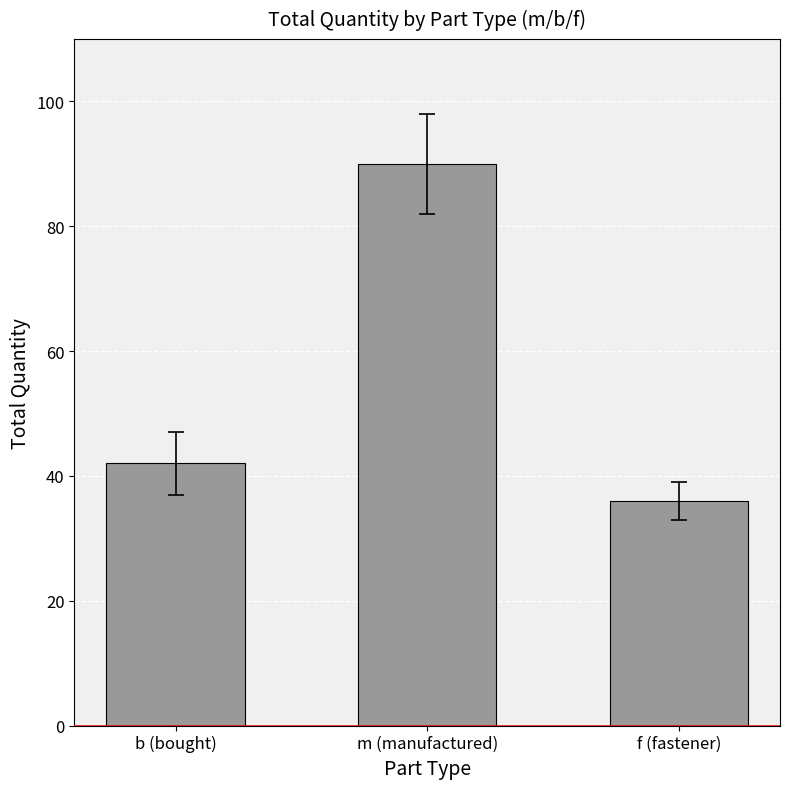

What is the greatest value displayed?

90